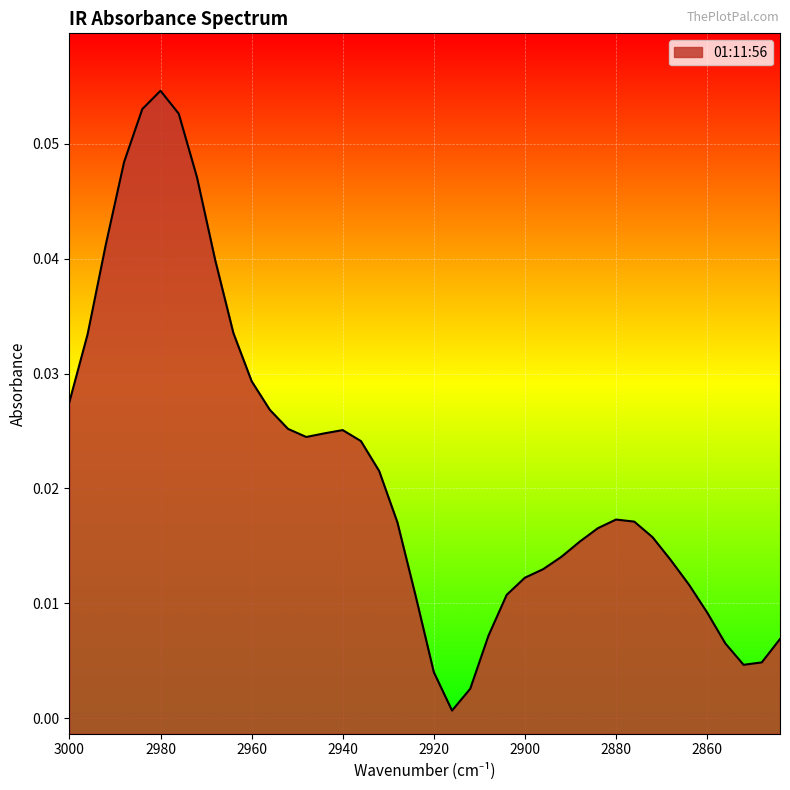

Rank the categories by value from lowest to highest.

2916, 2912, 2920, 2852, 2848, 2856, 2844, 2908, 2860, 2924, 2904, 2864, 2900, 2896, 2868, 2892, 2888, 2872, 2884, 2928, 2876, 2880, 2932, 2936, 2948, 2944, 2940, 2952, 2956, 3000, 2960, 2996, 2964, 2968, 2992, 2972, 2988, 2976, 2984, 2980